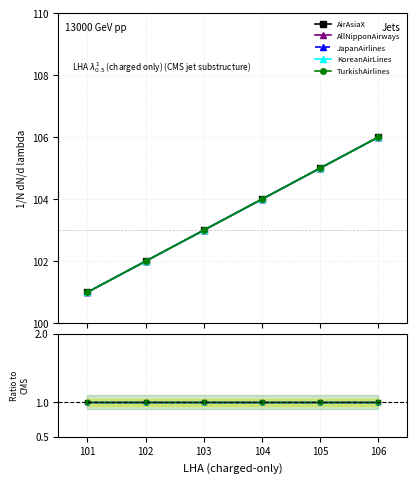

True or false: TurkishAirlines and KoreanAirLines cross at least once.

False